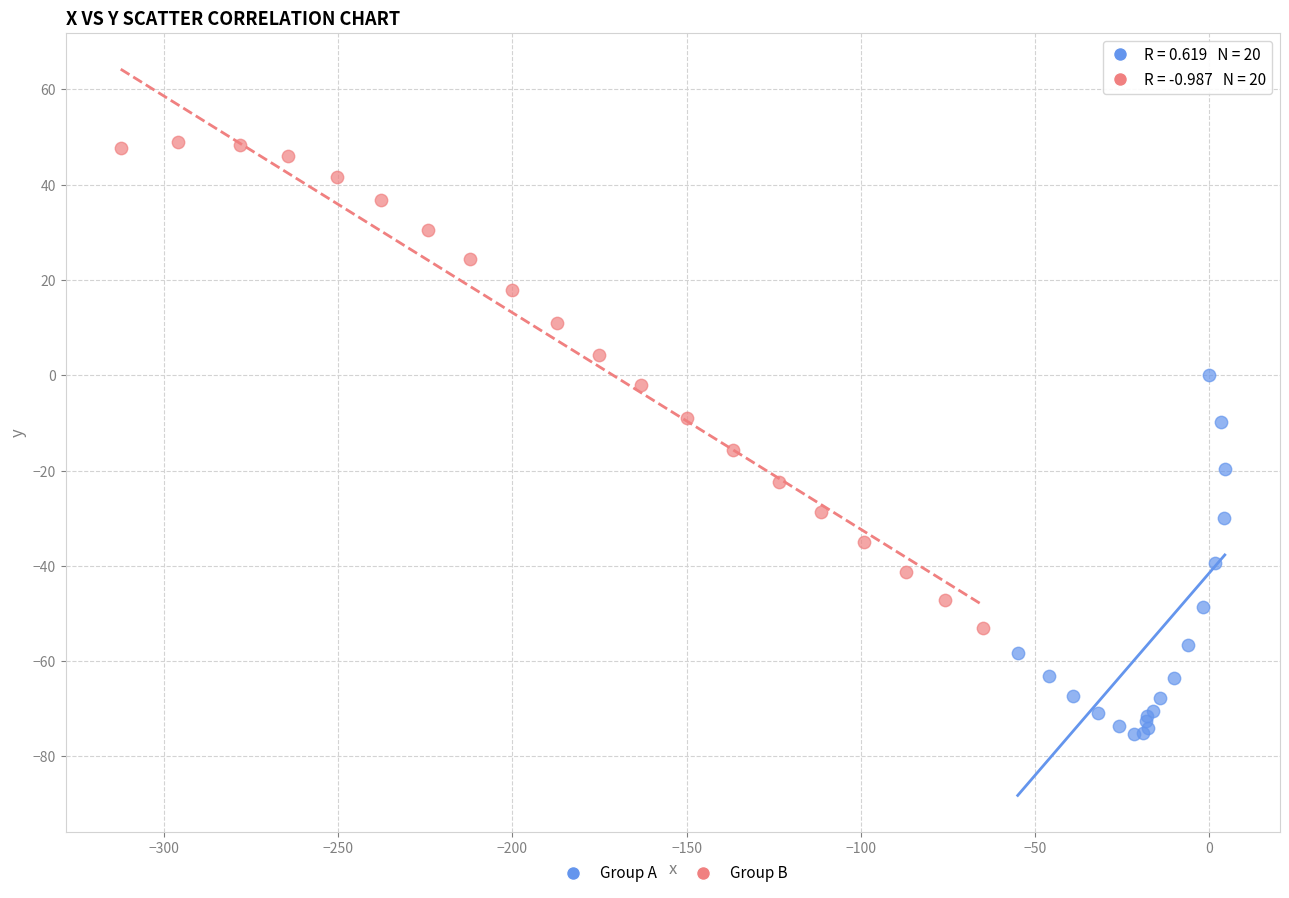

What are all the series names shown in the legend?

Group A, Group B